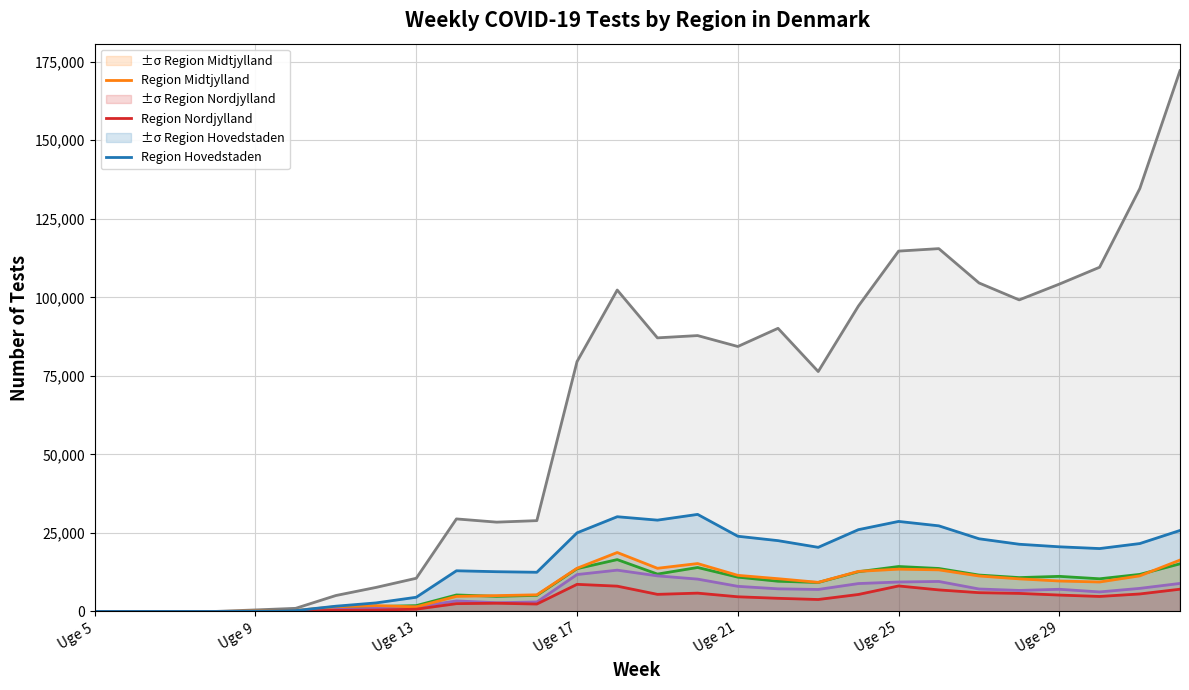

True or false: Region Midtjylland and Region Nordjylland cross at least once.

False